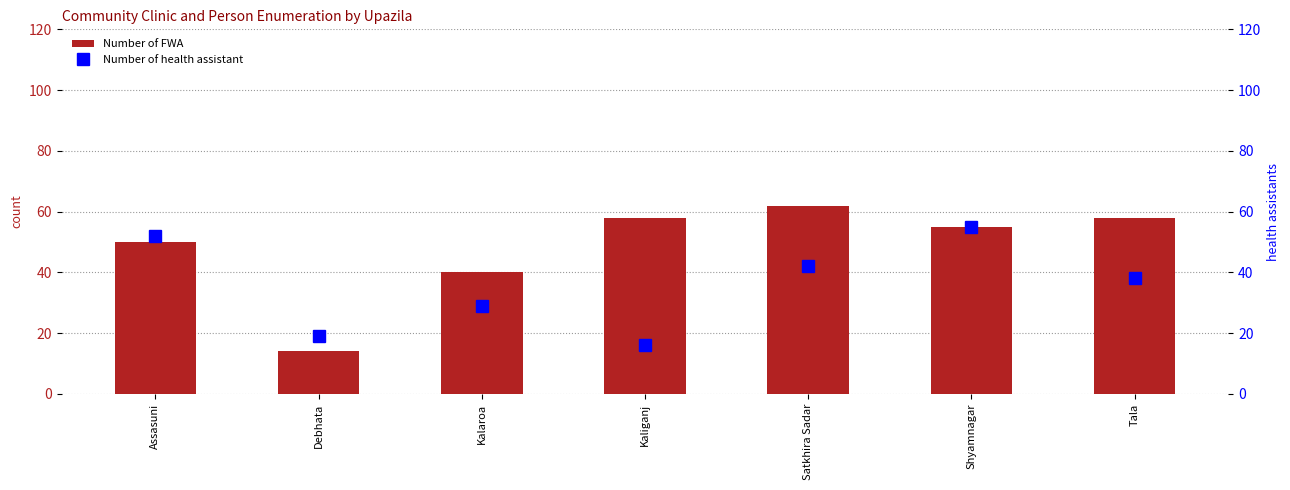

Is it true that Number of FWA equals 62 at Satkhira Sadar?

True